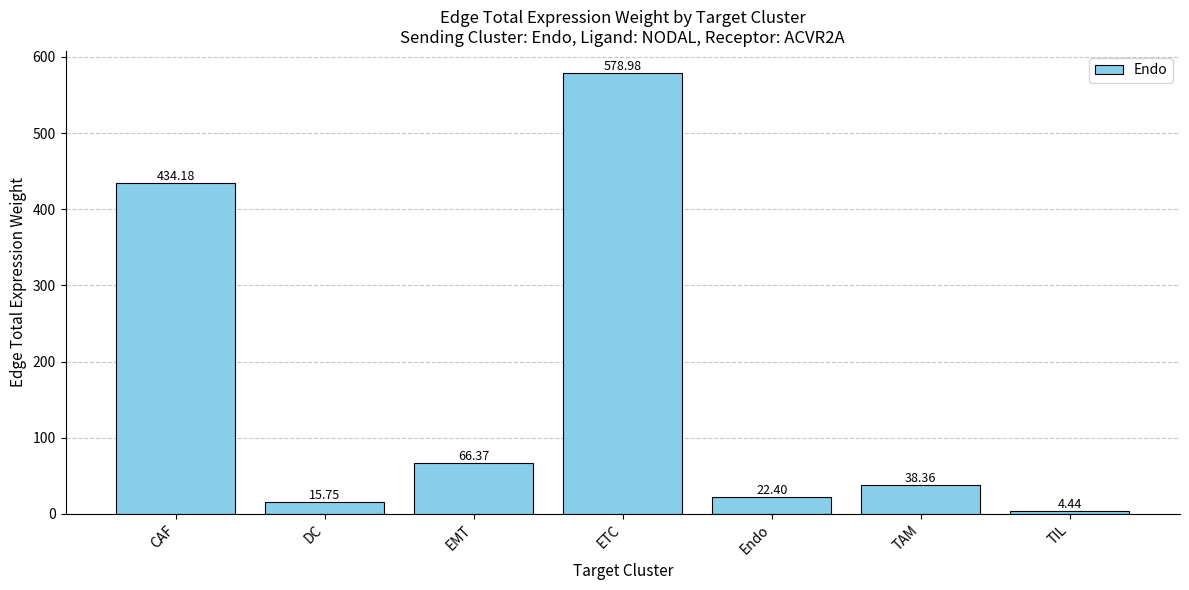

Where is the data nearest to the value 291?

CAF